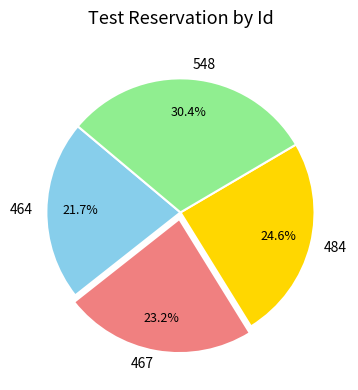

How many segments does this pie chart have?

4